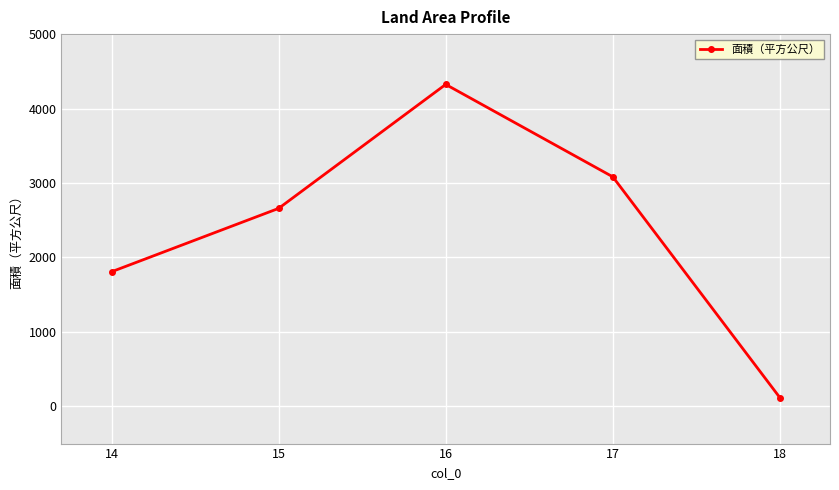

Count the number of categories in the chart.

5